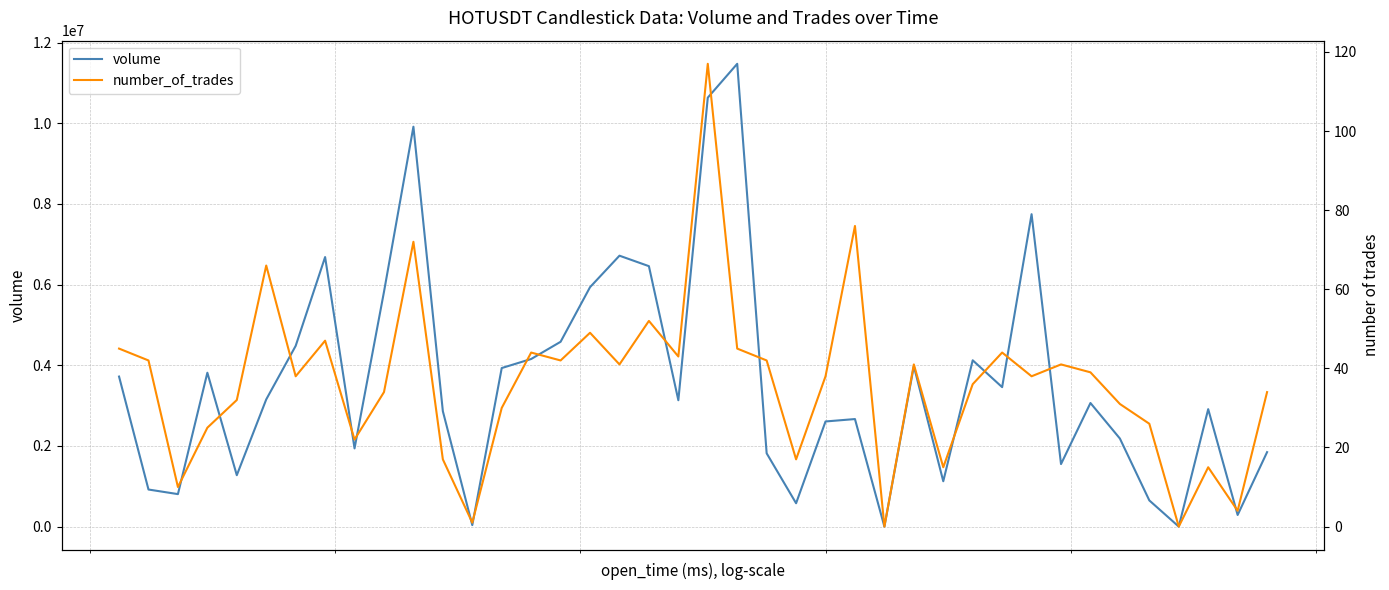

True or false: number_of_trades and volume intersect in this chart.

False